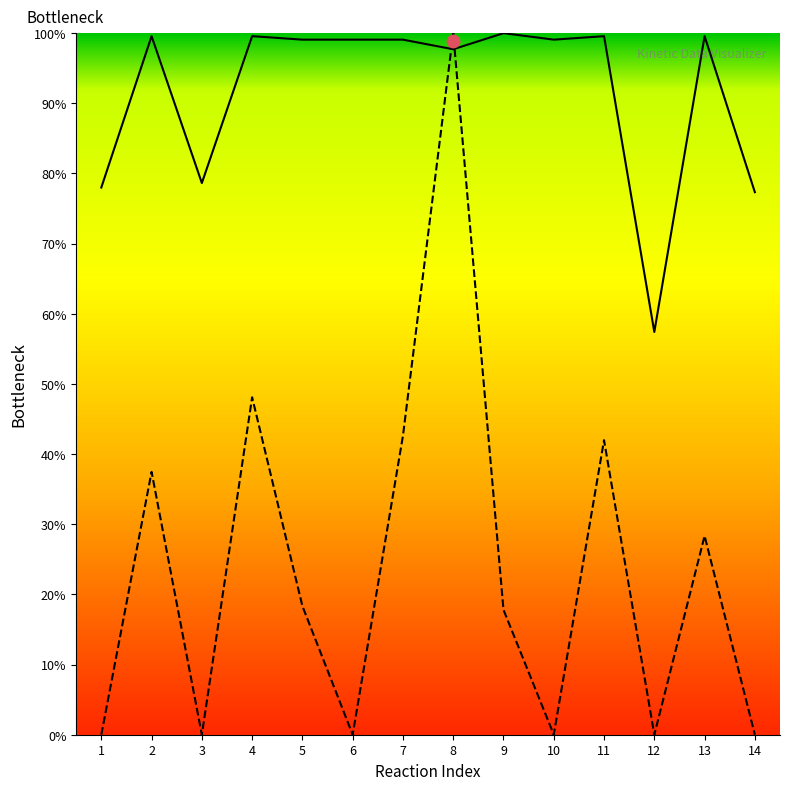

What is the change in value from 3 to 8?

+100.0